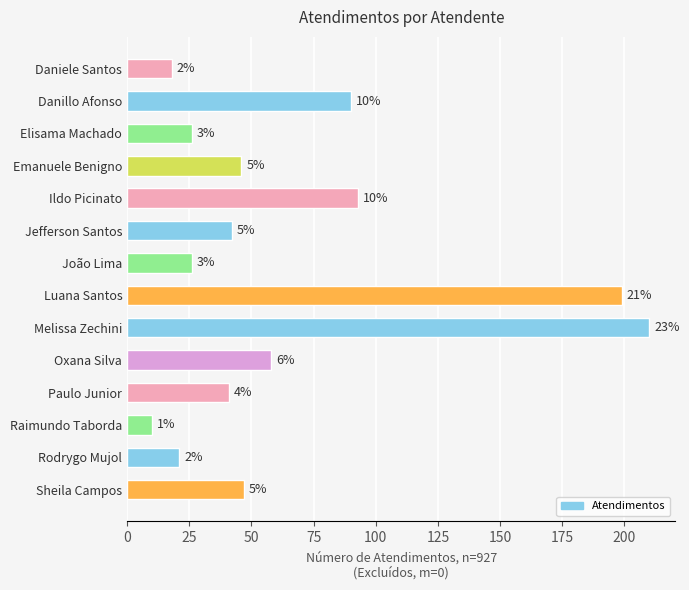

Does the chart contain any negative values?

No